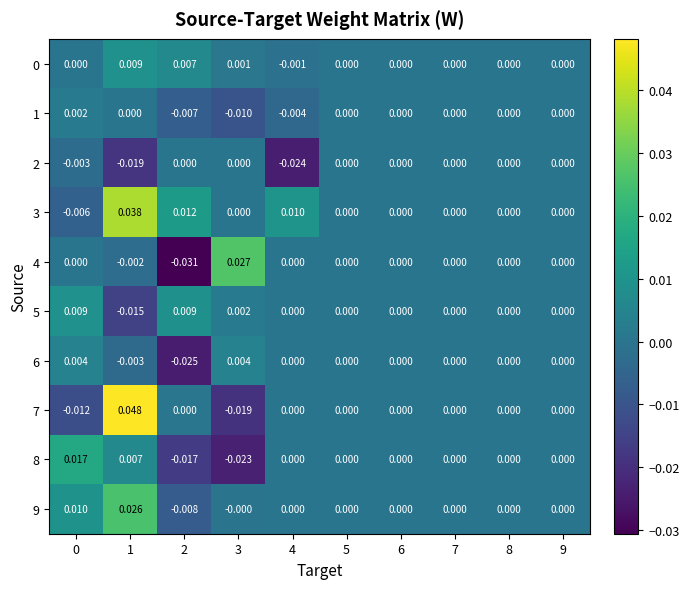

Which series has the widest spread of values?

7